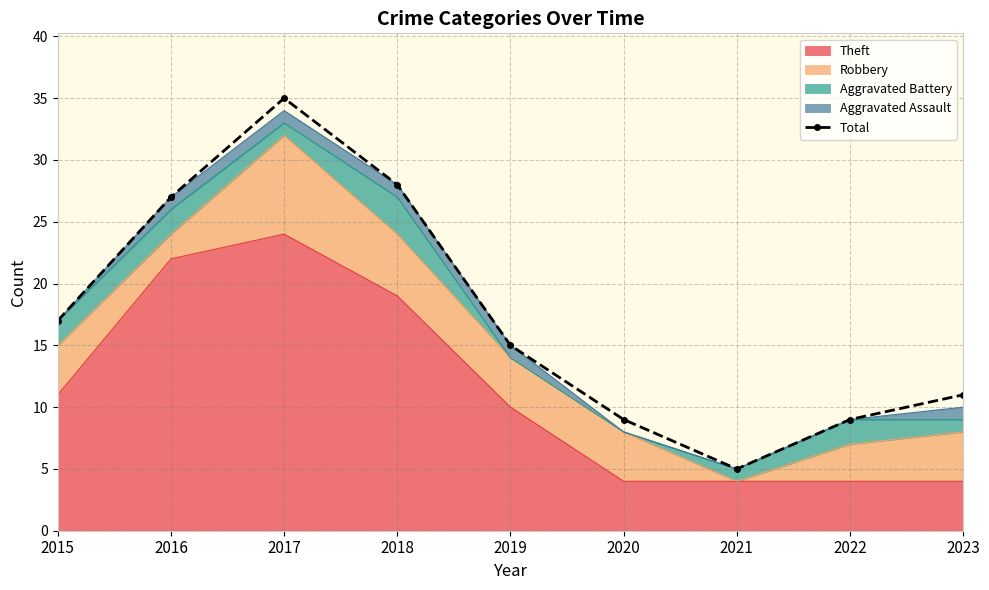

What is the difference between the maximum and minimum values?

30